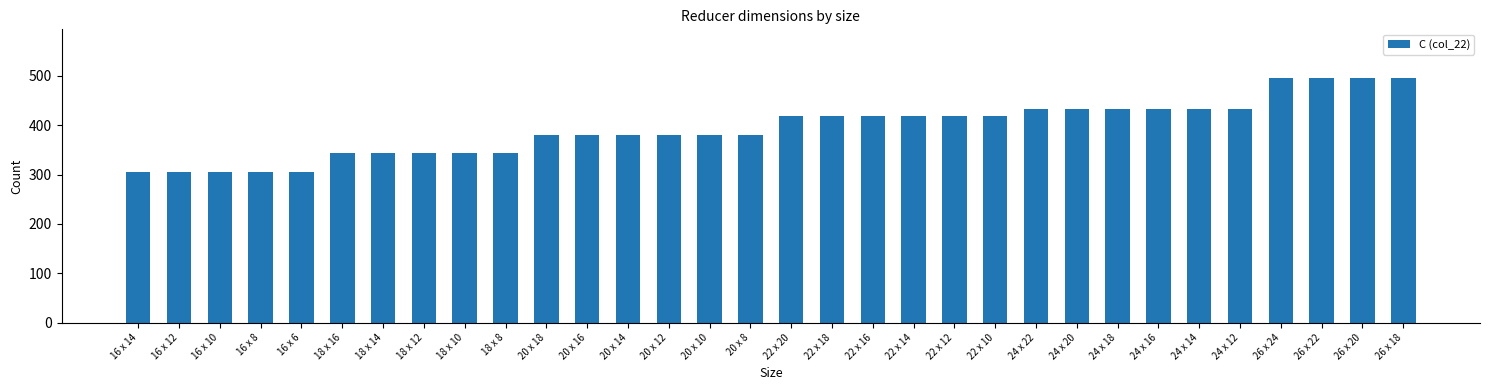

What is the change in value from 18 x 10 to 26 x 18?

+152